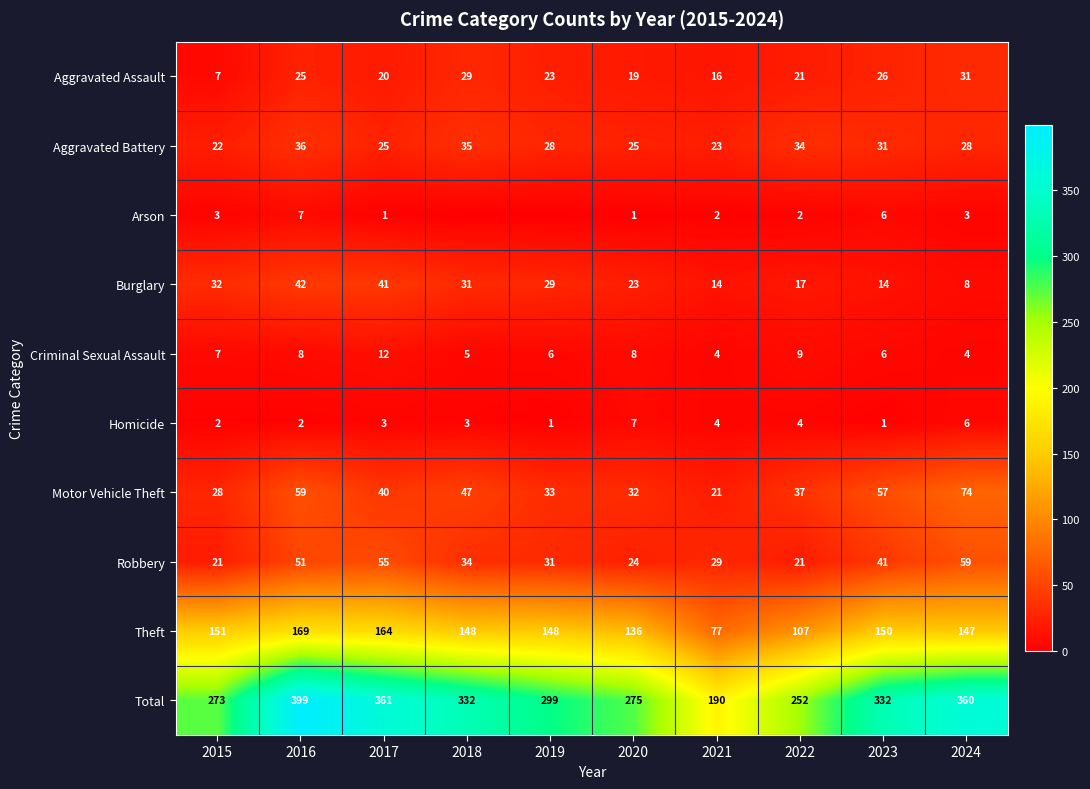

The value of Motor Vehicle Theft at 2017 is 40. True or false?

True